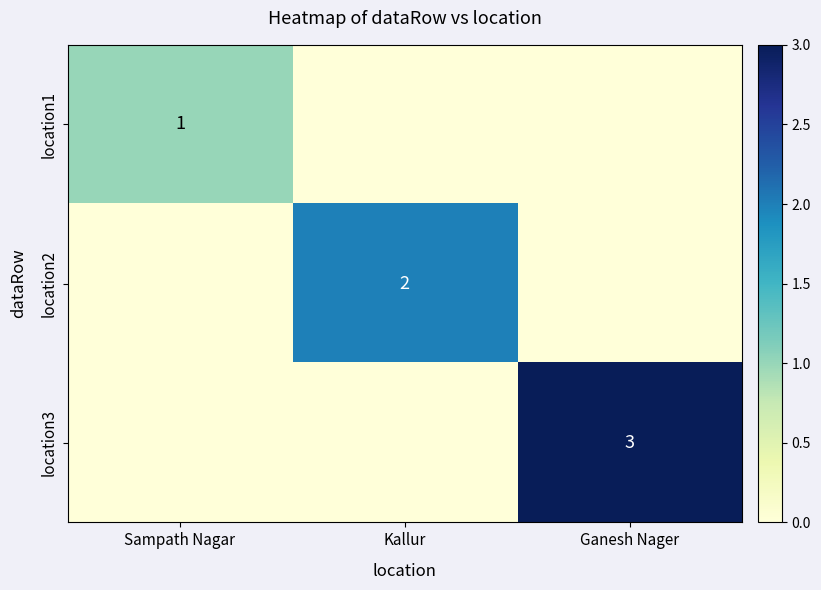

True or false: location2 has a value of 2 at Kallur.

True